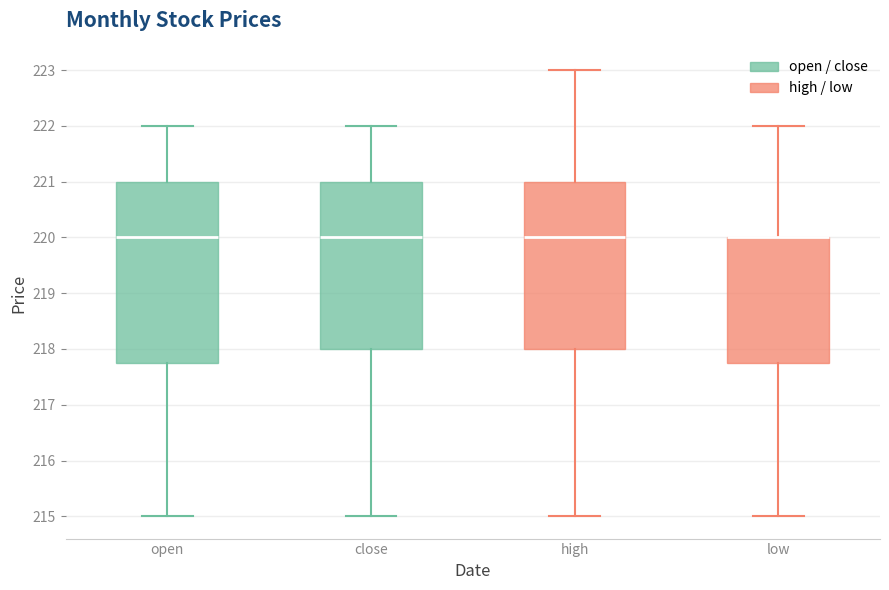

Reading left to right, read every box against the y-axis: the position of its median line, the range the box covers, and the ends of its whiskers. The values are not printed on the chart, so give them approximately, as read against the axis.

open: median 220.0, box 217.8 to 221.0, whiskers 215.0 to 222.0
close: median 220.0, box 218.0 to 221.0, whiskers 215.0 to 222.0
high: median 220.0, box 218.0 to 221.0, whiskers 215.0 to 223.0
low: median 220.0 (drawn on the box's upper edge), box 217.8 to 220.0, whiskers 215.0 to 222.0